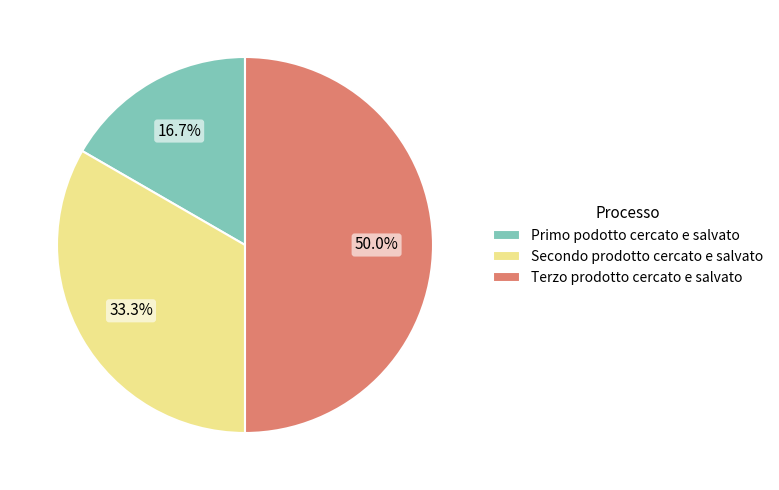

Rank the categories by value from lowest to highest.

Primo podotto cercato e salvato, Secondo prodotto cercato e salvato, Terzo prodotto cercato e salvato